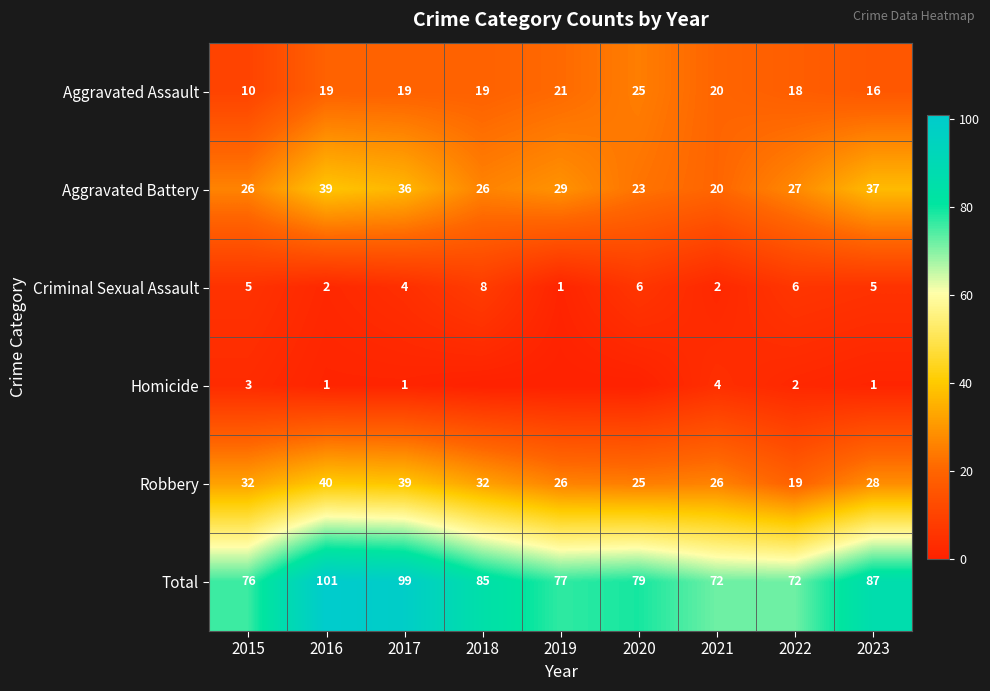

The value of Criminal Sexual Assault at 2020 is 6. True or false?

True